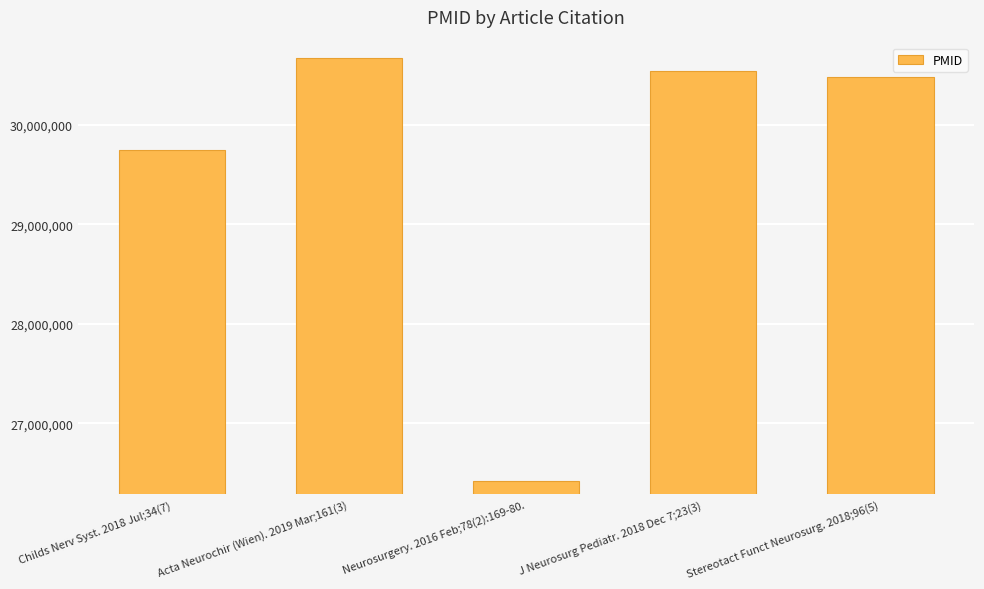

How many bars are there in total?

5